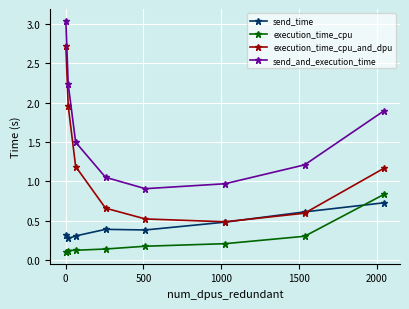

True or false: execution_time_cpu_and_dpu and send_and_execution_time cross at least once.

False